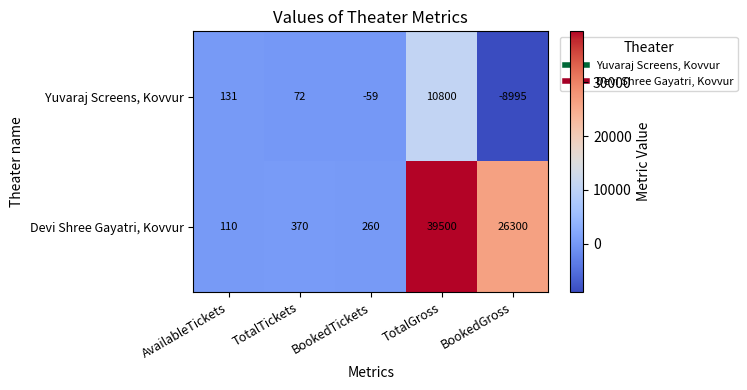

Which category has the lowest value across all series?

BookedGross